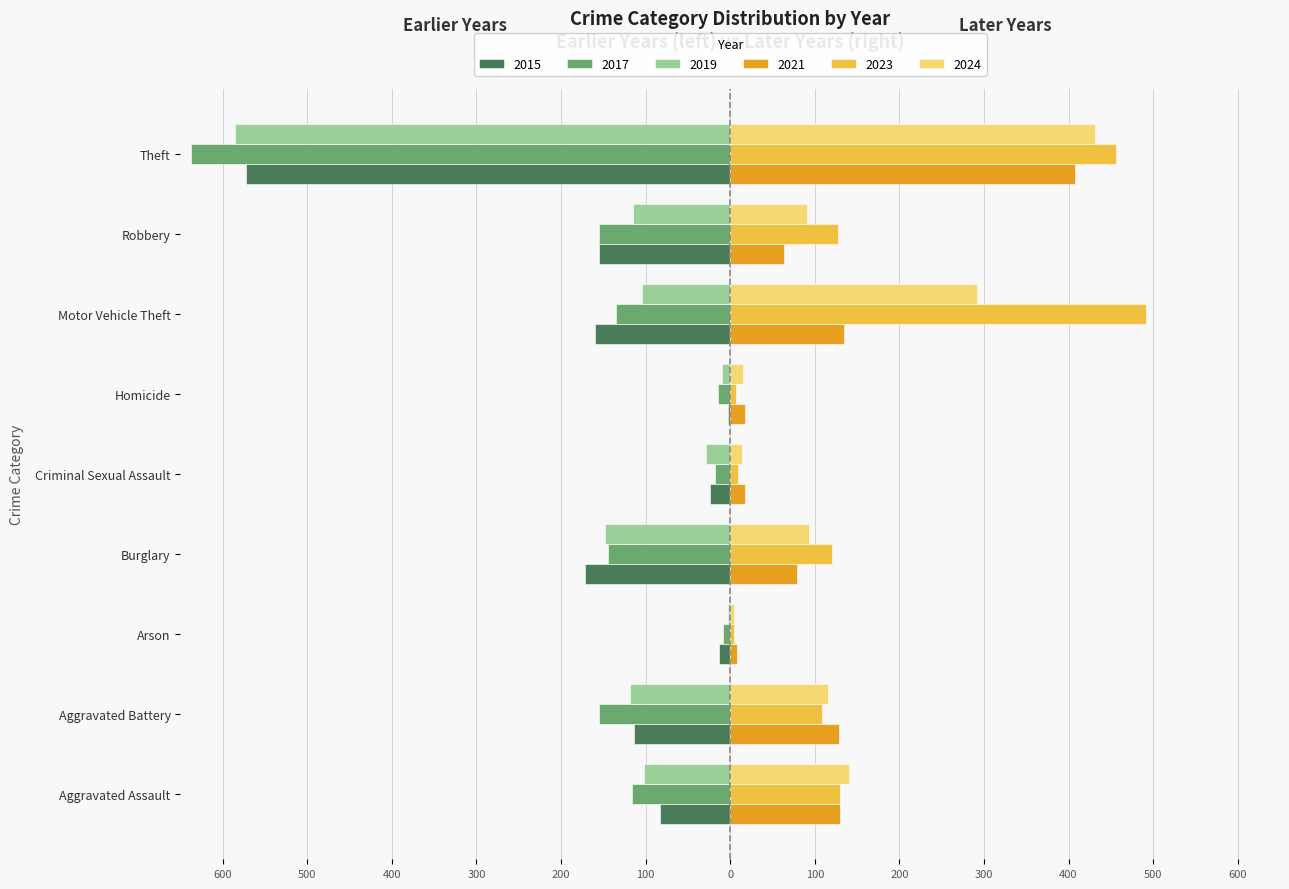

What is the maximum value shown in the chart?

491